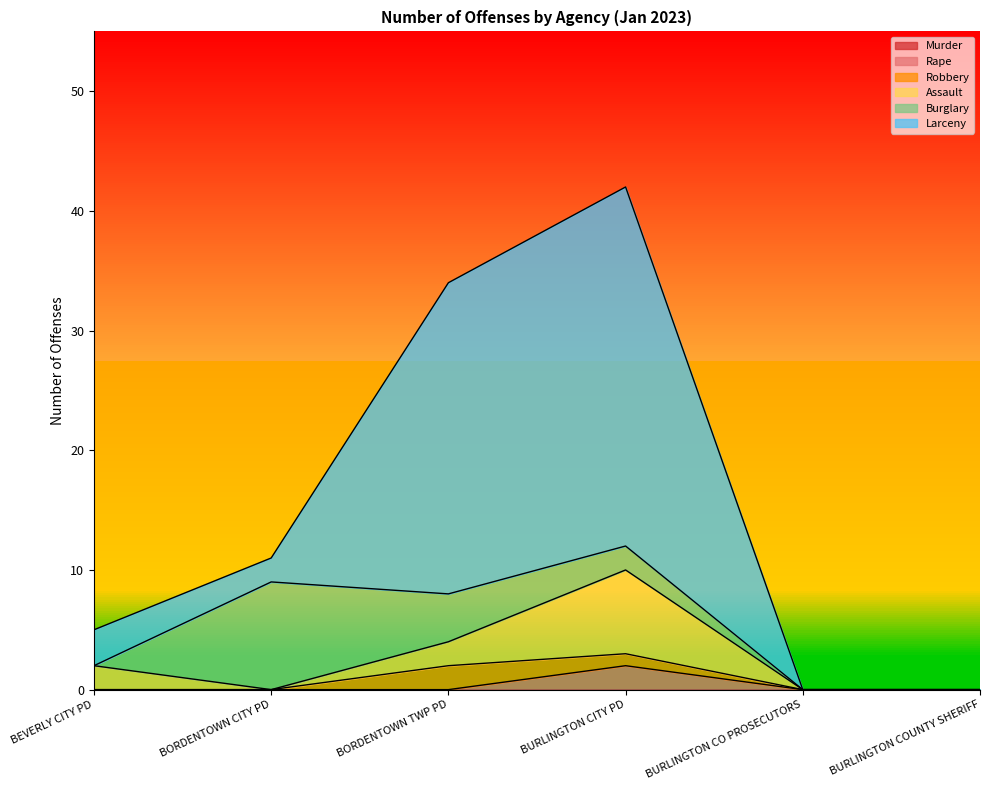

True or false: Rape and Assault cross at least once.

False